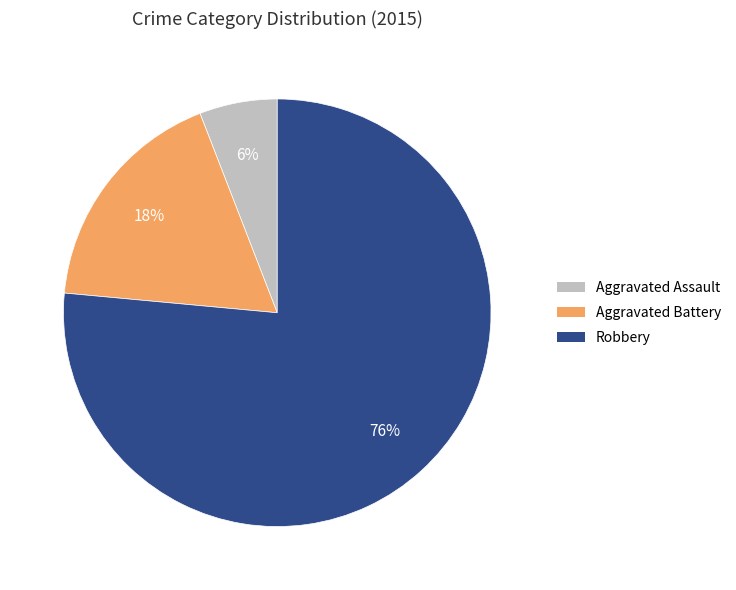

True or false: Aggravated Assault accounts for 6% of the total.

True